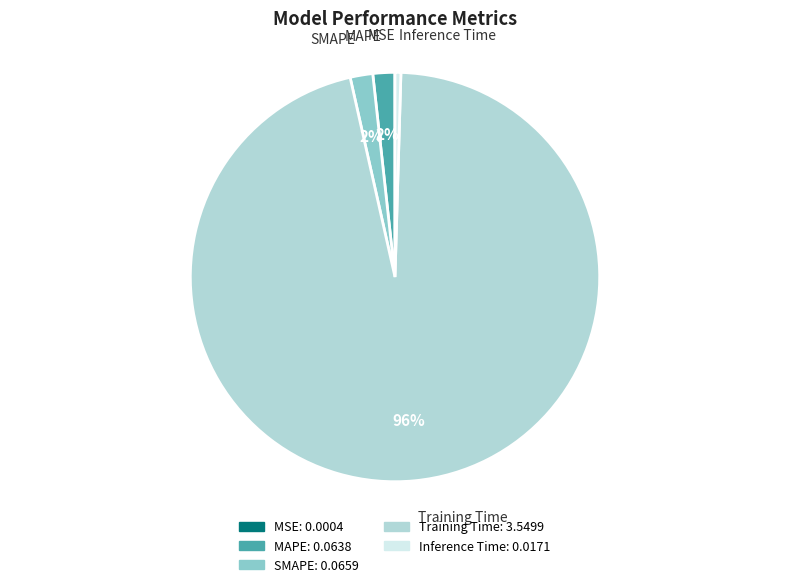

Which category has the biggest portion of the pie?

Training Time